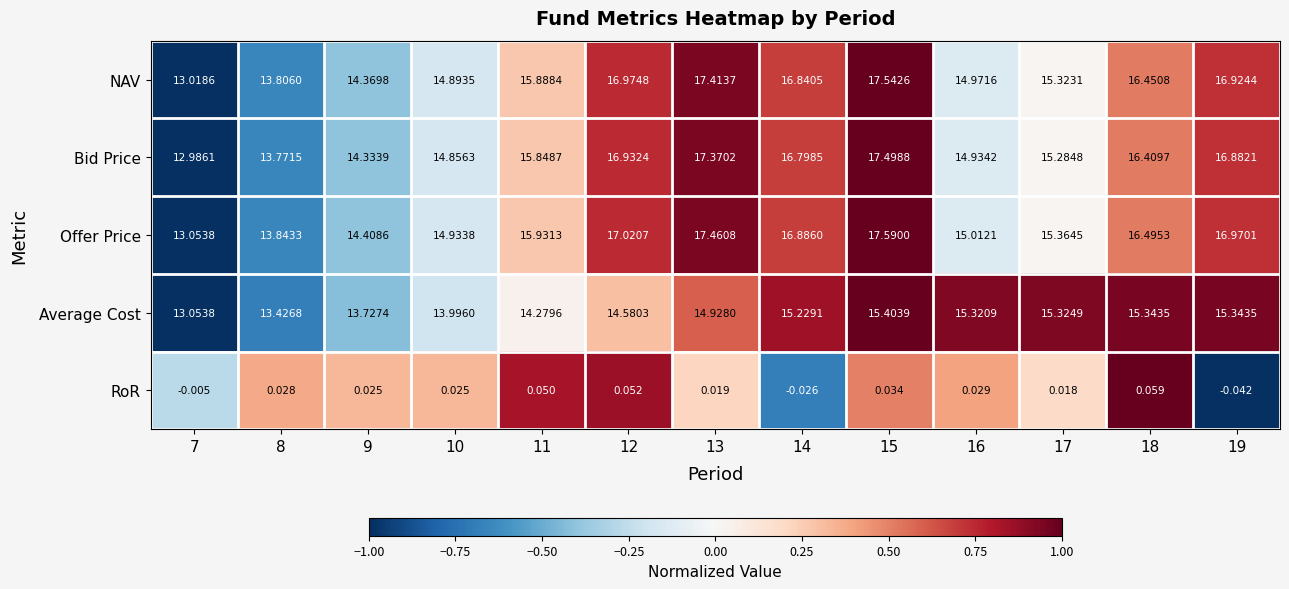

Rank the series at 11 from highest to lowest value.

Offer Price, NAV, Bid Price, Average Cost, RoR